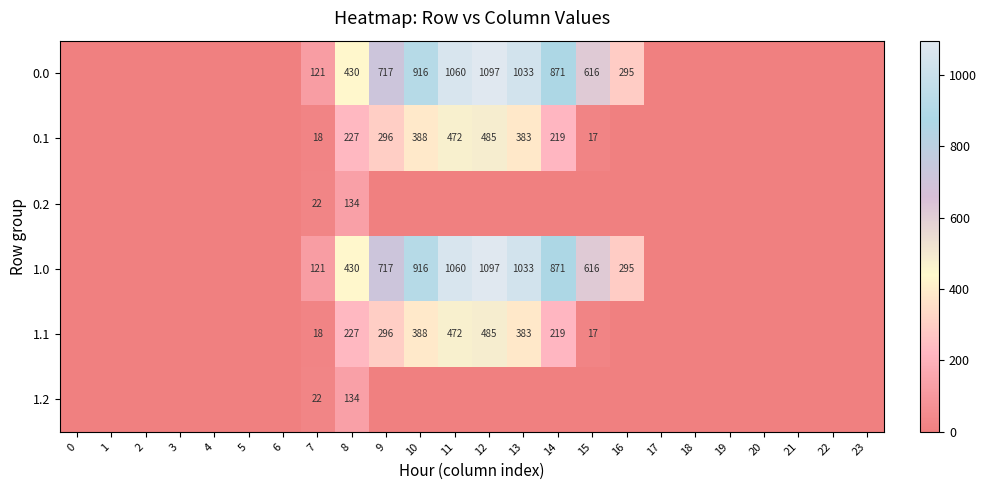

True or false: 0.0 has a value of 206 at 7.

False